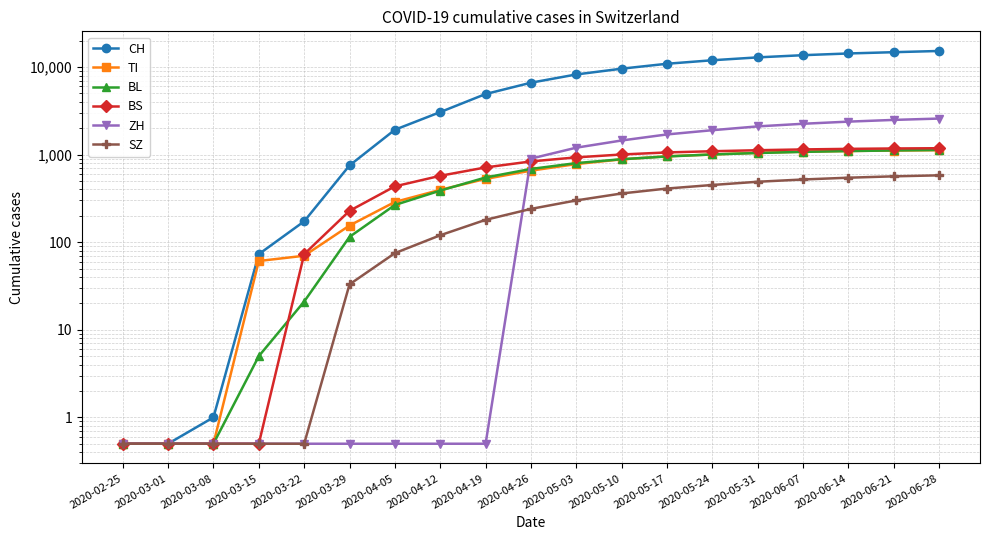

Which category has the highest value in the SZ series?

2020-06-28